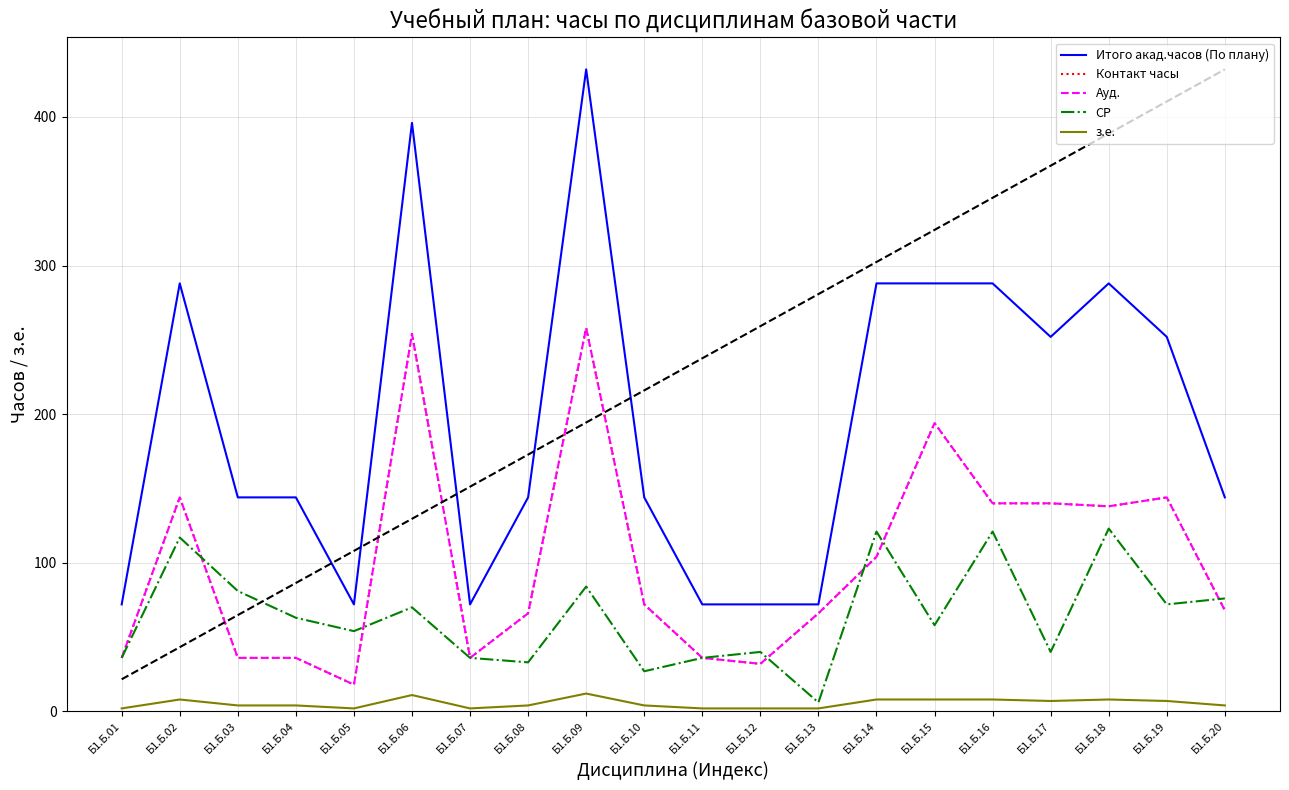

What is the minimum value shown in the chart?

2